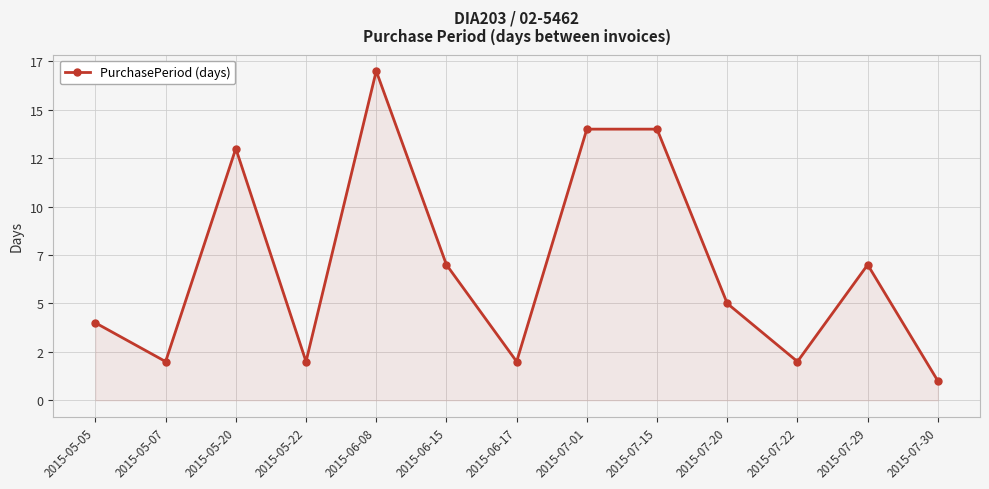

Rank the categories by value from lowest to highest.

2015-07-30, 2015-05-07, 2015-05-22, 2015-06-17, 2015-07-22, 2015-05-05, 2015-07-20, 2015-06-15, 2015-07-29, 2015-05-20, 2015-07-01, 2015-07-15, 2015-06-08